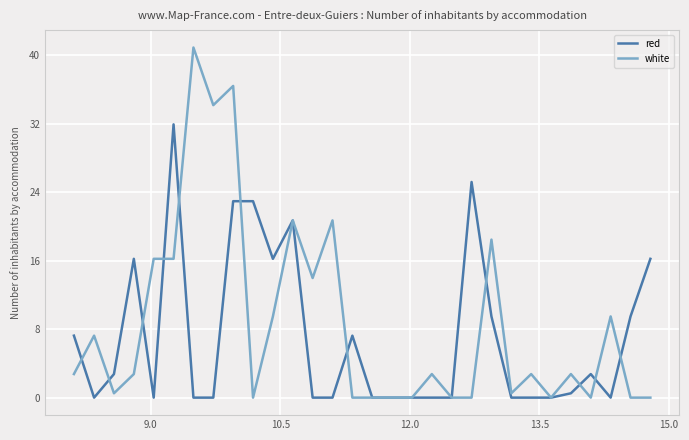

Rank the series by their maximum value, from lowest to highest.

red, white